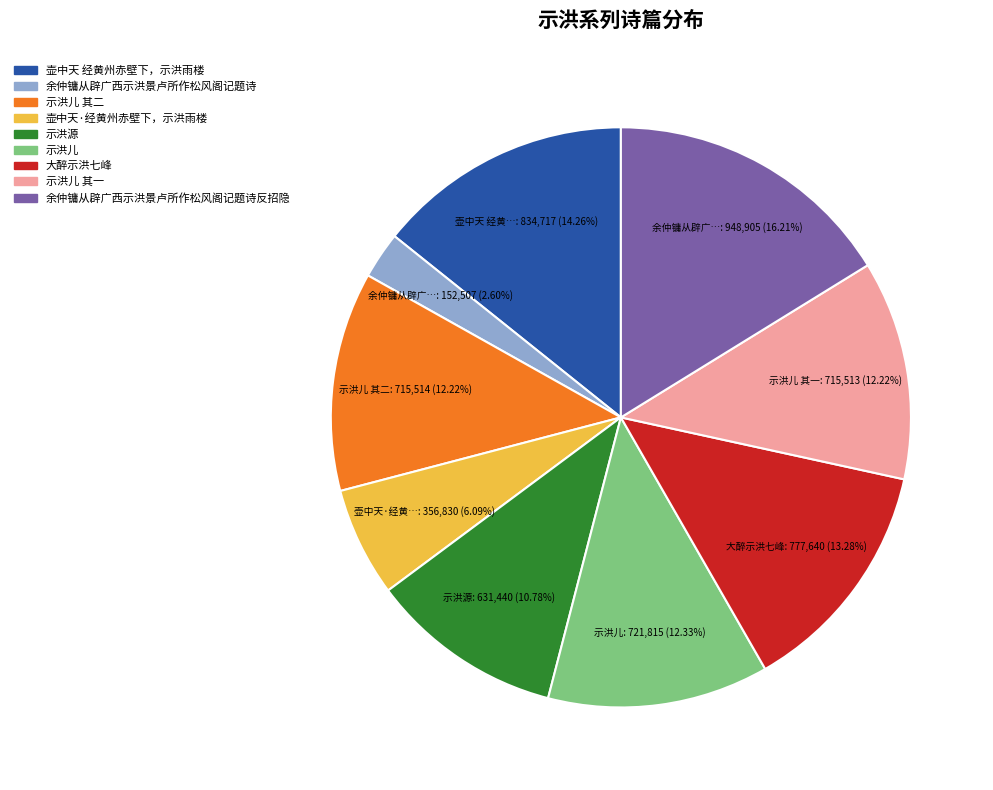

How many slices are in this pie chart?

9